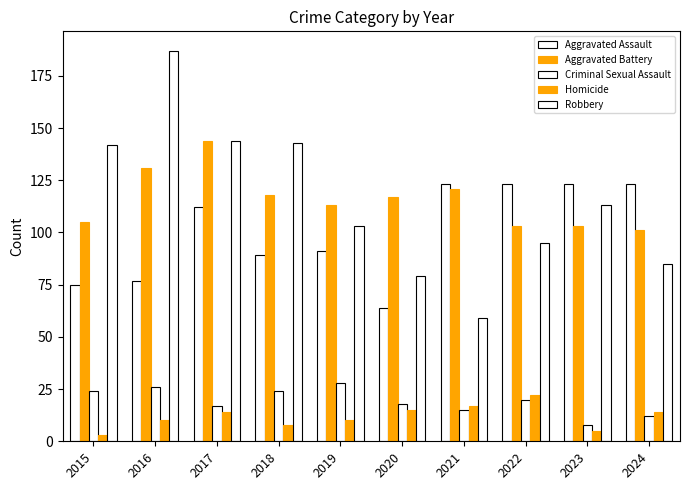

How many series are shown in this chart?

5